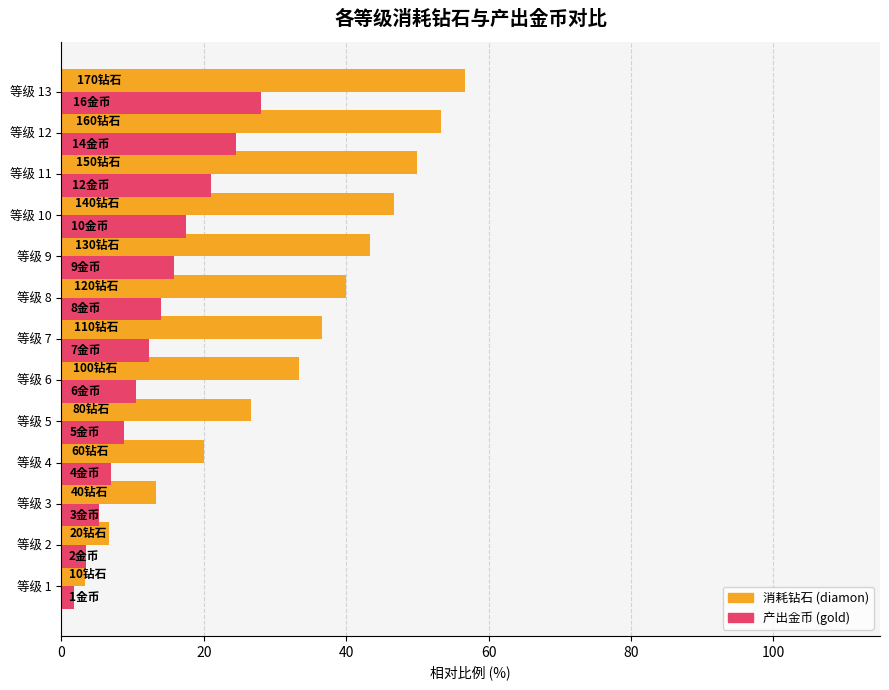

Count the number of data series in this chart.

2